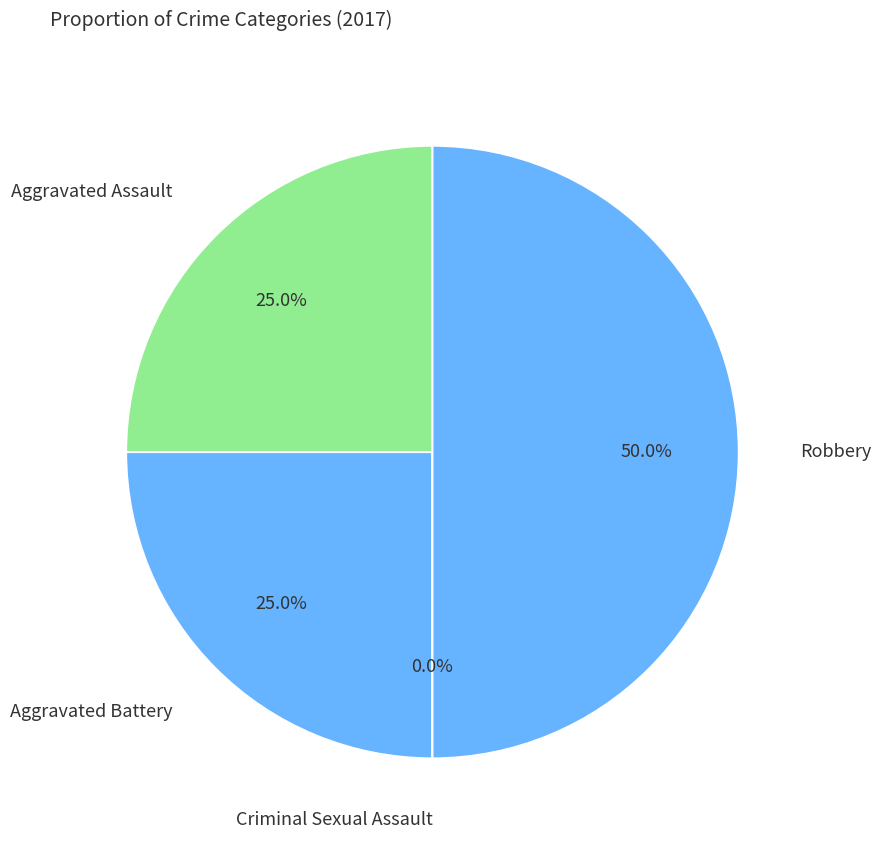

Count the number of slices in the pie.

4